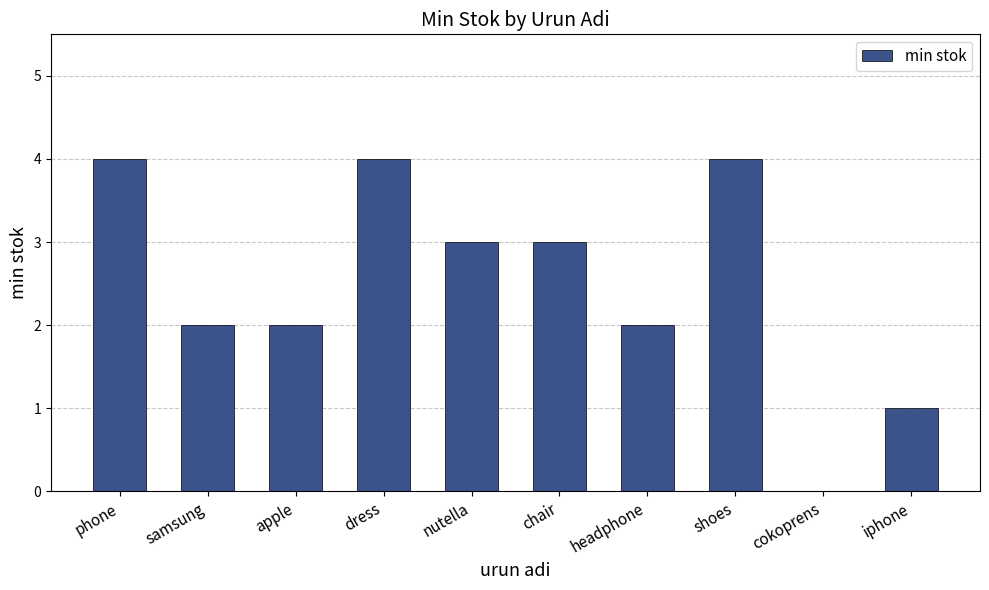

Reading left to right, extract all data points from this chart.

4	2	2	4	3	3	2	4	0	1